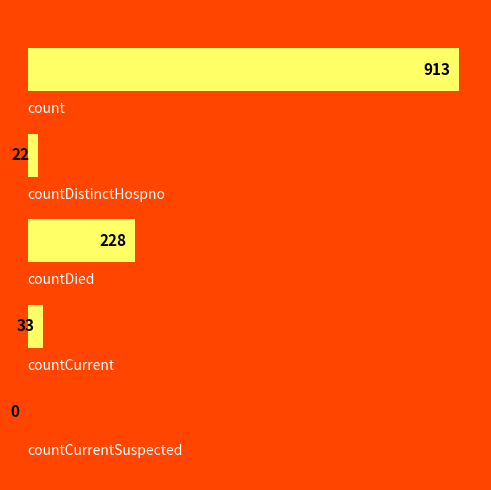

What is the maximum value shown in the chart?

913